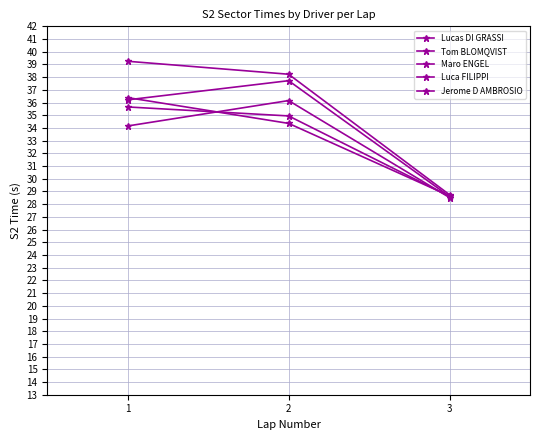

How many lines are shown in the chart?

5